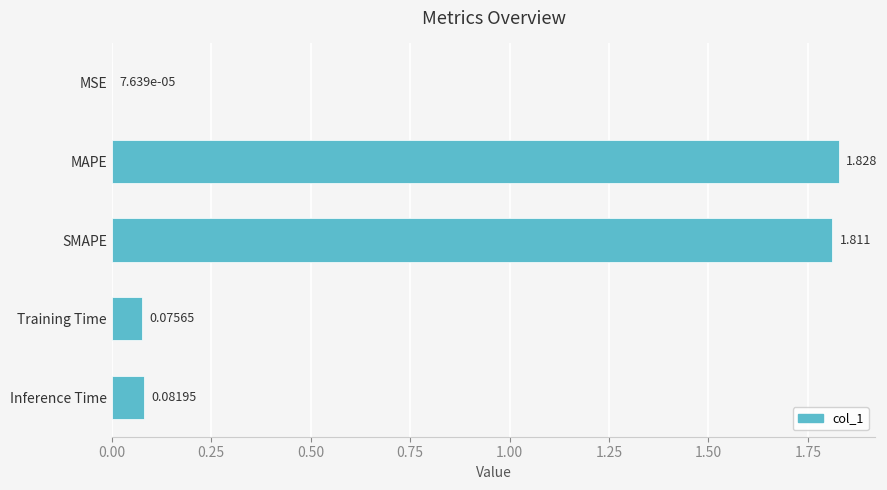

Which category has the highest value across all series?

MAPE